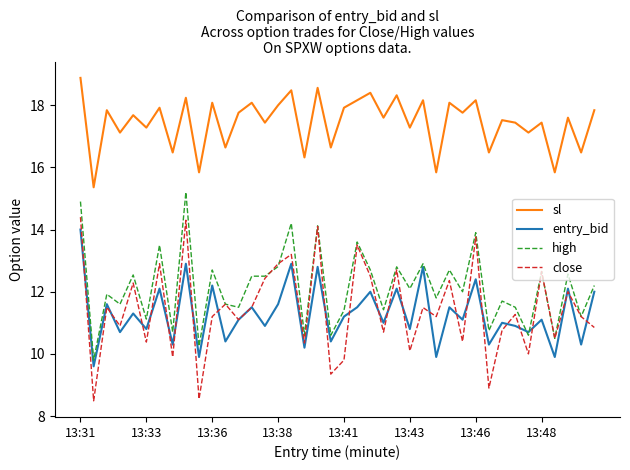

What is the highest value of the sl series?

18.9